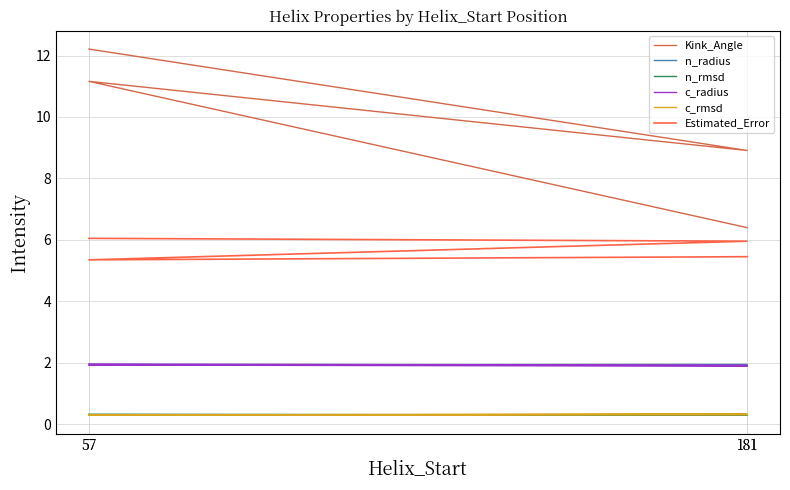

Reading left to right, list all the values displayed in this chart.

Kink_Angle: 12.2	8.9	11.2	6.4
n_radius: 1.9	1.9	1.9	1.9
n_rmsd: 0.3	0.3	0.3	0.3
c_radius: 2.0	1.9	1.9	1.9
c_rmsd: 0.3	0.3	0.3	0.3
Estimated_Error: 6.0	6.0	5.3	5.5